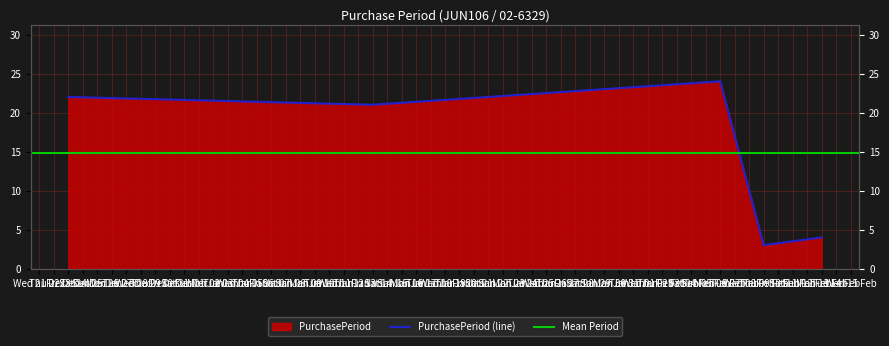

How many categories are shown in the chart?

5